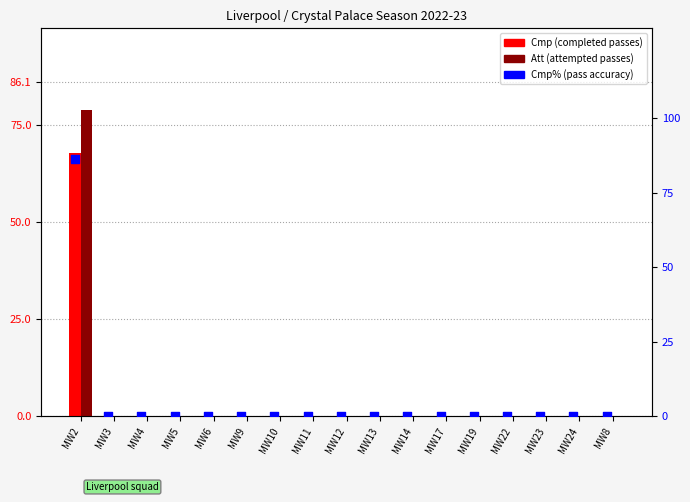

What are all the series names shown in the legend?

Cmp, Att, Cmp%